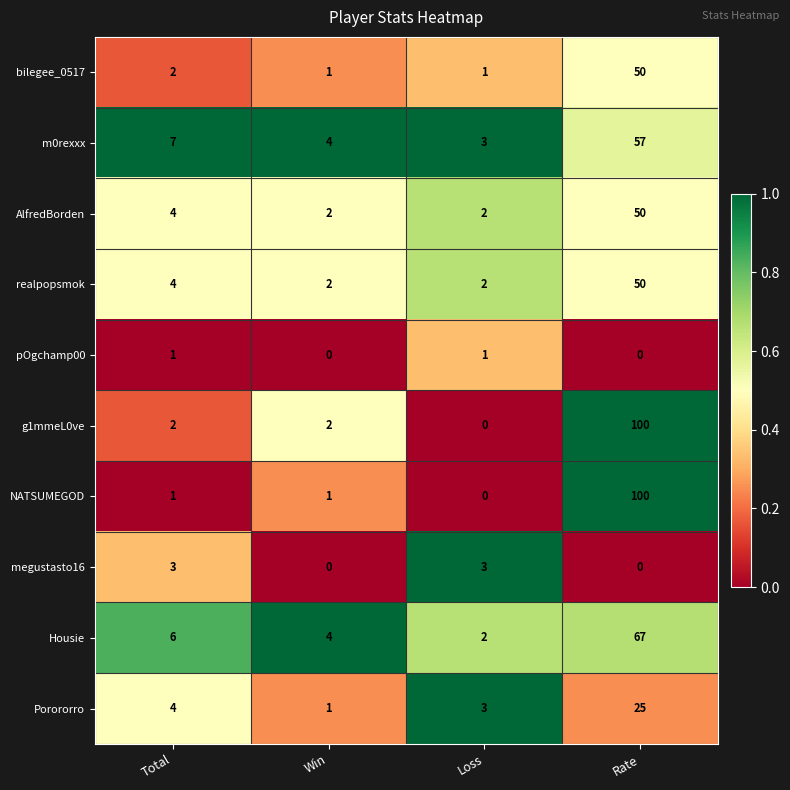

The bilegee_0517 series shows 1 at Win. True or false?

True